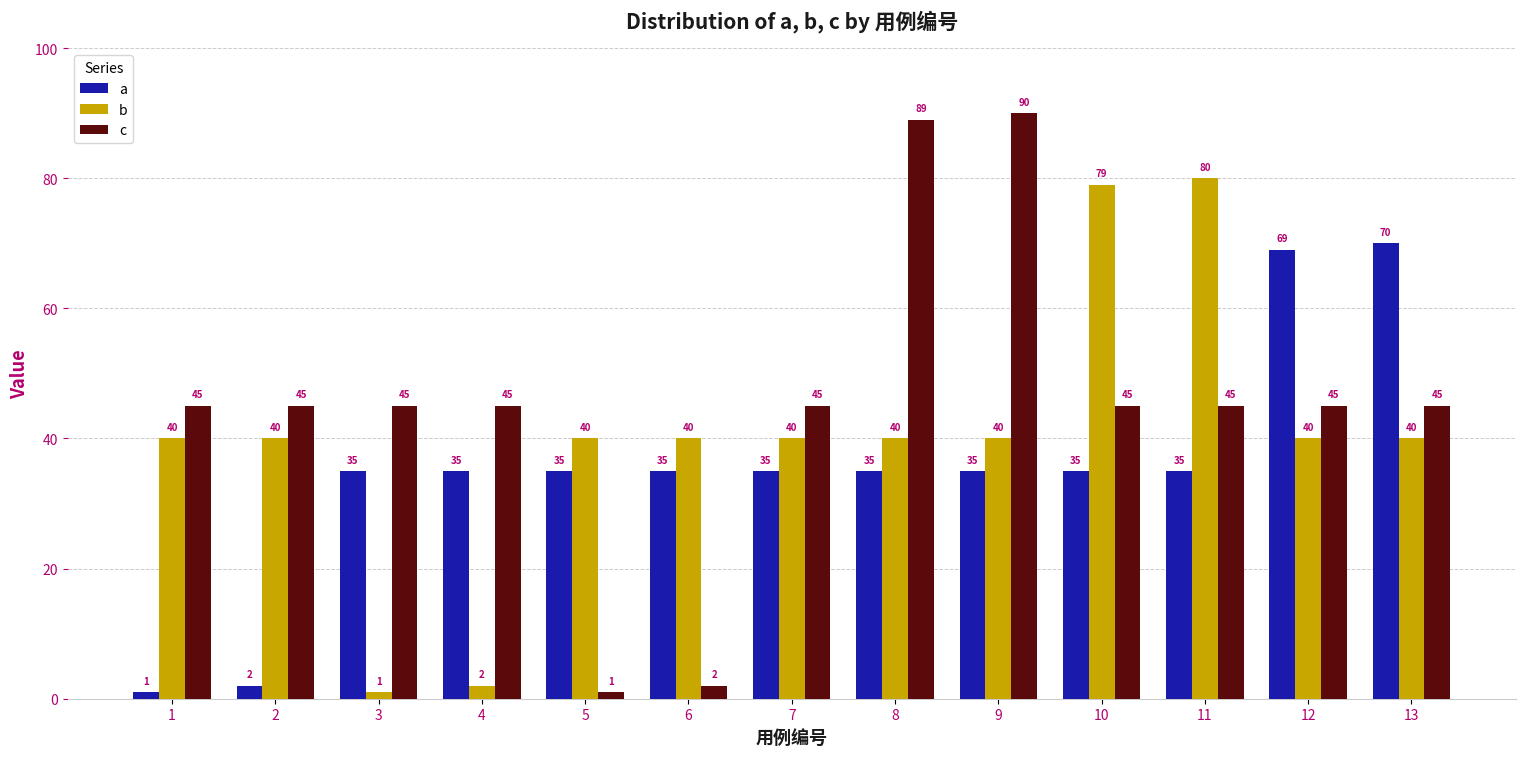

What is the maximum value for a?

70